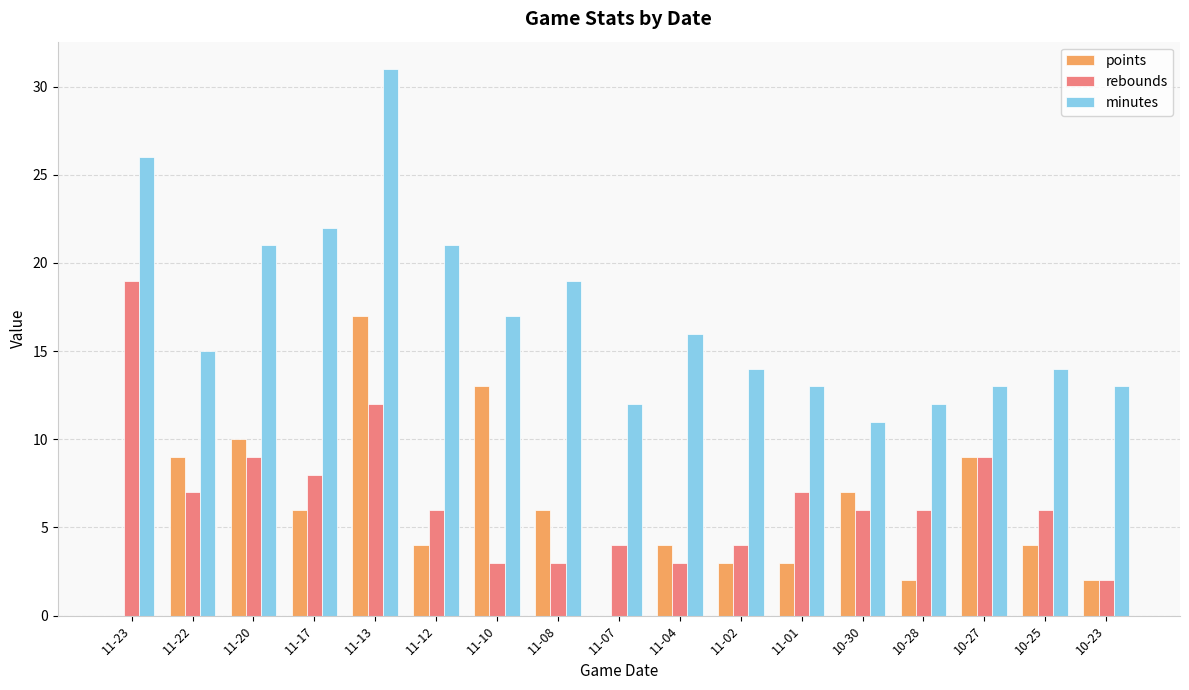

What is the highest value of the rebounds series?

19